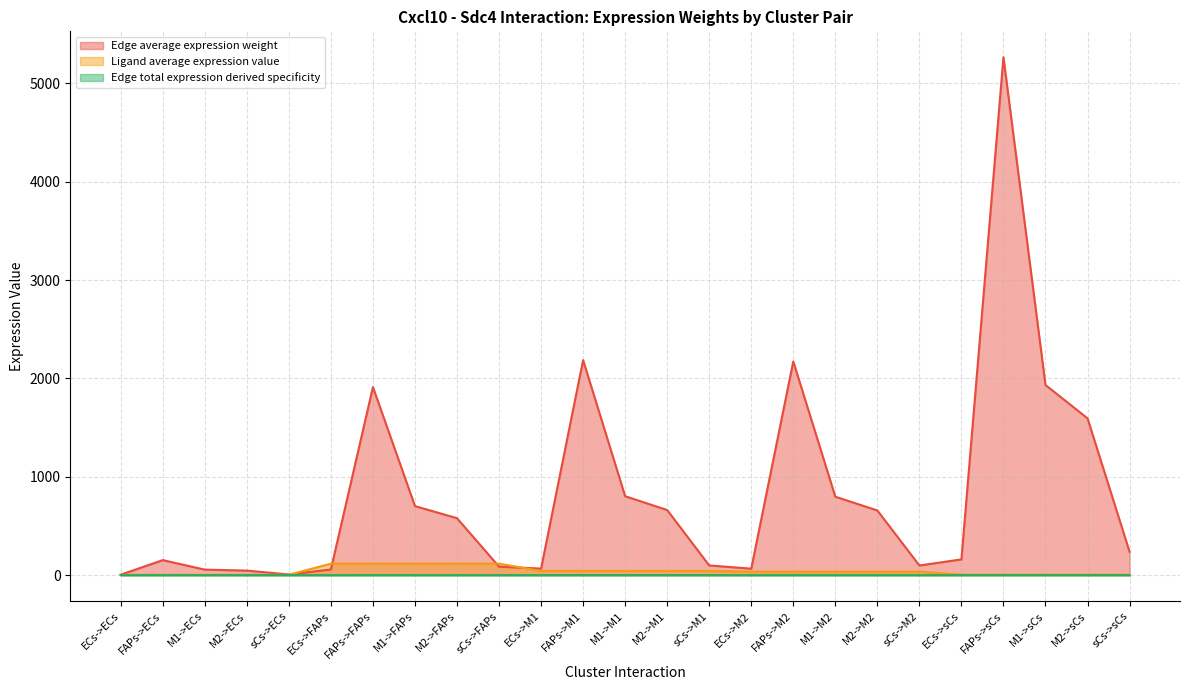

Reading left to right, transcribe all the data shown in this chart.

Edge average expression weight: ECs->ECs=4.7	FAPs->ECs=152.8	M1->ECs=56.1	M2->ECs=46.3	sCs->ECs=6.9	ECs->FAPs=58.2	FAPs->FAPs=1912.4	M1->FAPs=702.1	M2->FAPs=579.0	sCs->FAPs=86.5	ECs->M1=66.6	FAPs->M1=2186.5	M1->M1=802.8	M2->M1=662.0	sCs->M1=98.9	ECs->M2=66.1	FAPs->M2=2172.6	M1->M2=797.7	M2->M2=657.8	sCs->M2=98.2	ECs->sCs=160.3	FAPs->sCs=5265.7	M1->sCs=1933.3	M2->sCs=1594.3	sCs->sCs=238.1
Ligand average expression value: ECs->ECs=3.6	FAPs->ECs=3.6	M1->ECs=3.6	M2->ECs=3.6	sCs->ECs=3.6	ECs->FAPs=116.9	FAPs->FAPs=116.9	M1->FAPs=116.9	M2->FAPs=116.9	sCs->FAPs=116.9	ECs->M1=42.9	FAPs->M1=42.9	M1->M1=42.9	M2->M1=42.9	sCs->M1=42.9	ECs->M2=35.4	FAPs->M2=35.4	M1->M2=35.4	M2->M2=35.4	sCs->M2=35.4	ECs->sCs=5.3	FAPs->sCs=5.3	M1->sCs=5.3	M2->sCs=5.3	sCs->sCs=5.3
Edge total expression derived specificity: ECs->ECs=0.0	FAPs->ECs=0.0	M1->ECs=0.0	M2->ECs=0.0	sCs->ECs=0.0	ECs->FAPs=0.0	FAPs->FAPs=0.1	M1->FAPs=0.0	M2->FAPs=0.0	sCs->FAPs=0.0	ECs->M1=0.0	FAPs->M1=0.1	M1->M1=0.0	M2->M1=0.0	sCs->M1=0.0	ECs->M2=0.0	FAPs->M2=0.1	M1->M2=0.0	M2->M2=0.0	sCs->M2=0.0	ECs->sCs=0.0	FAPs->sCs=0.3	M1->sCs=0.1	M2->sCs=0.1	sCs->sCs=0.0